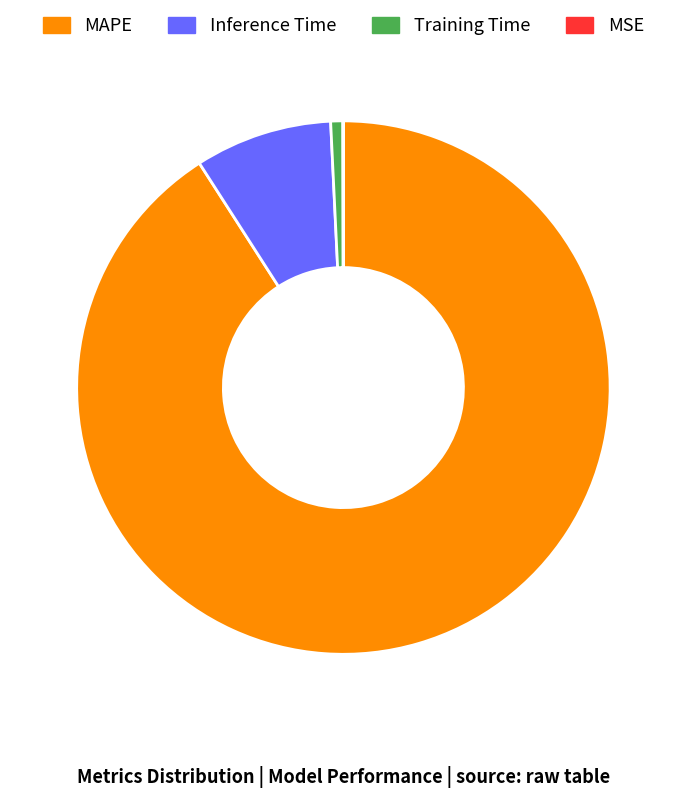

The Training Time slice represents 1% of the pie. True or false?

True